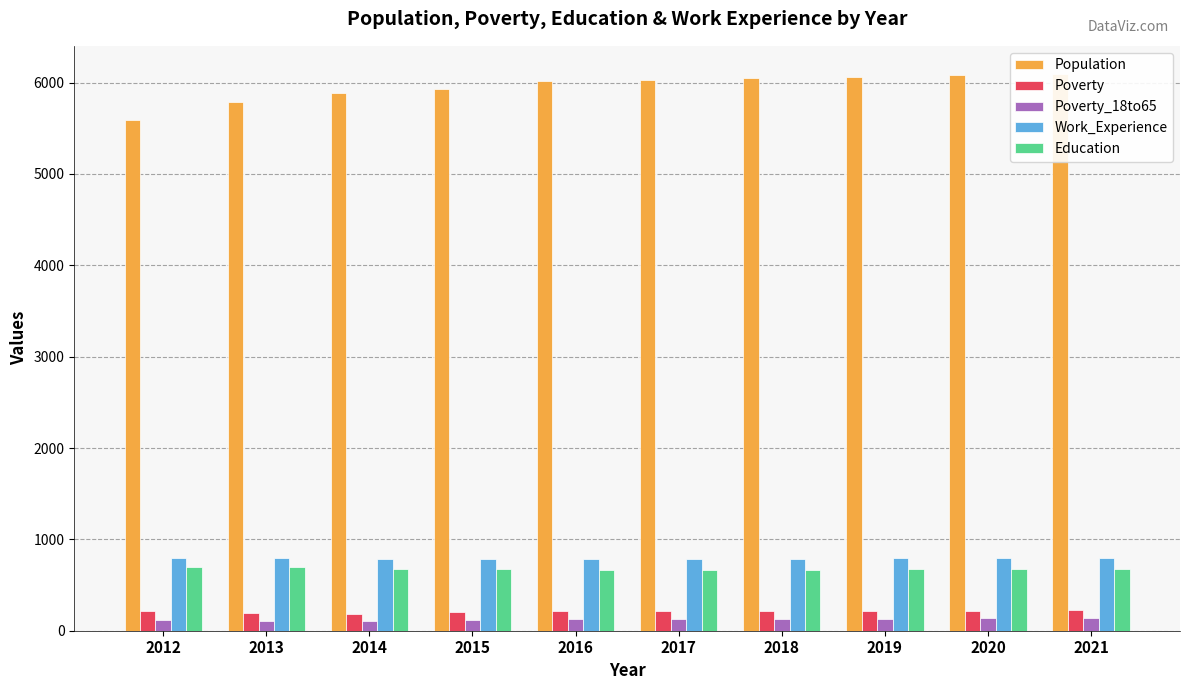

What value does the Population series have at 2019, to the nearest 50?

6050